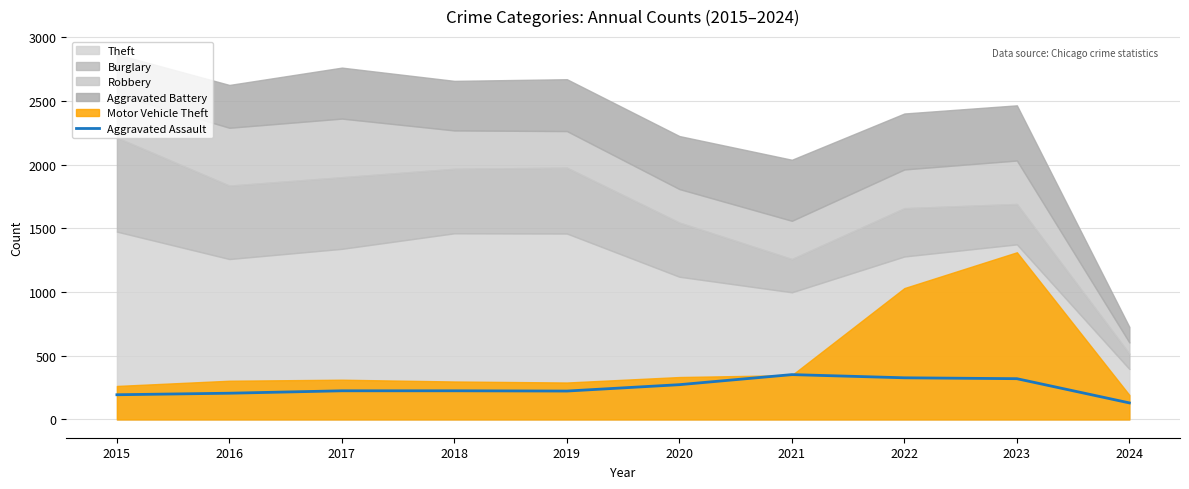

Approximately how many times larger is the value at 2016 compared to 2018?

0.9